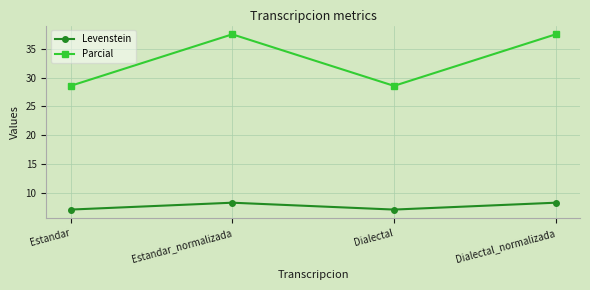

What value does the Parcial series have at Estandar?

28.6